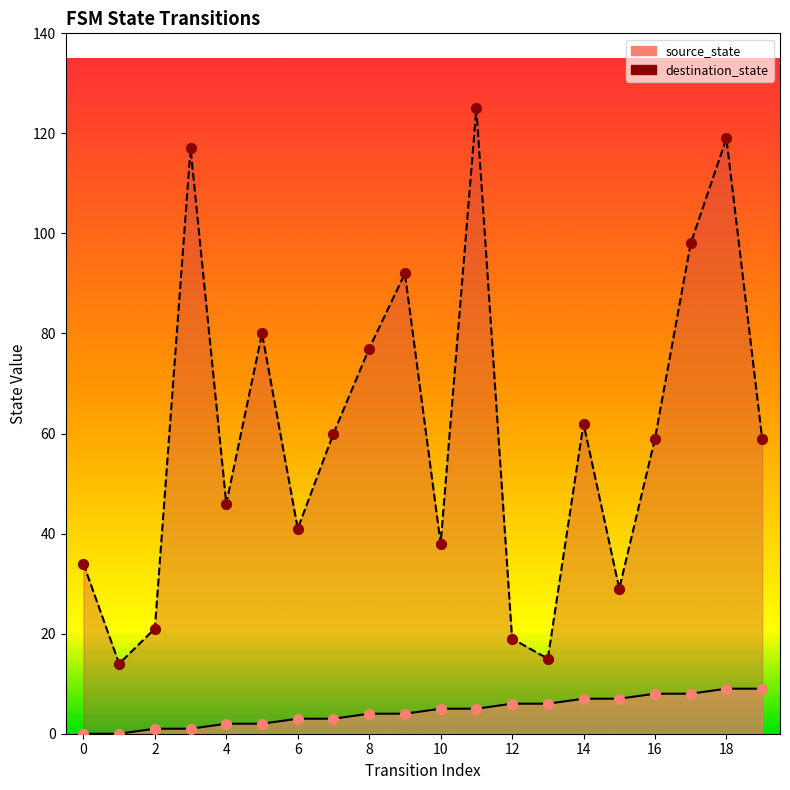

Is the value of source_state at 14 greater than the value of destination_state at 2?

No